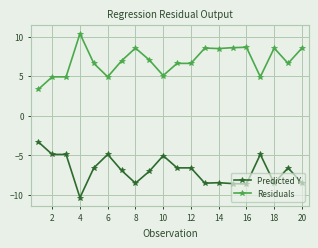

True or false: Predicted Y and Residuals cross at least once.

False